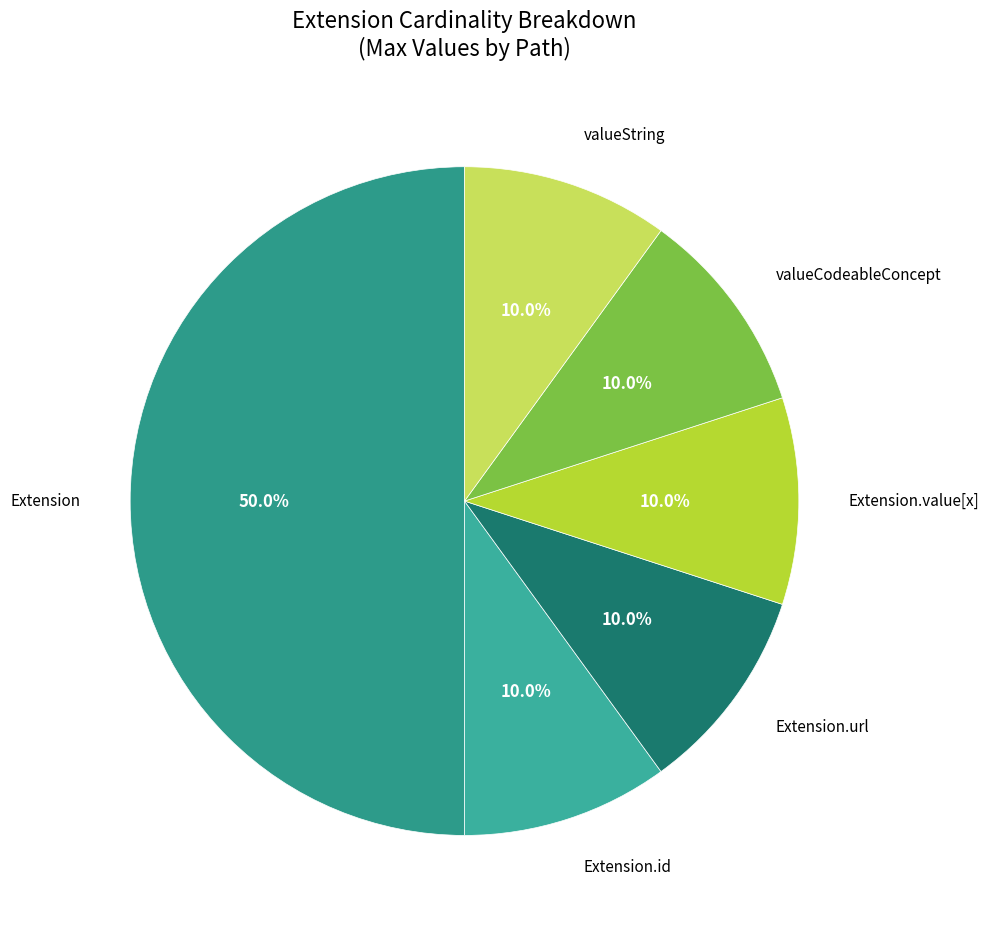

How many slices are in this pie chart?

6